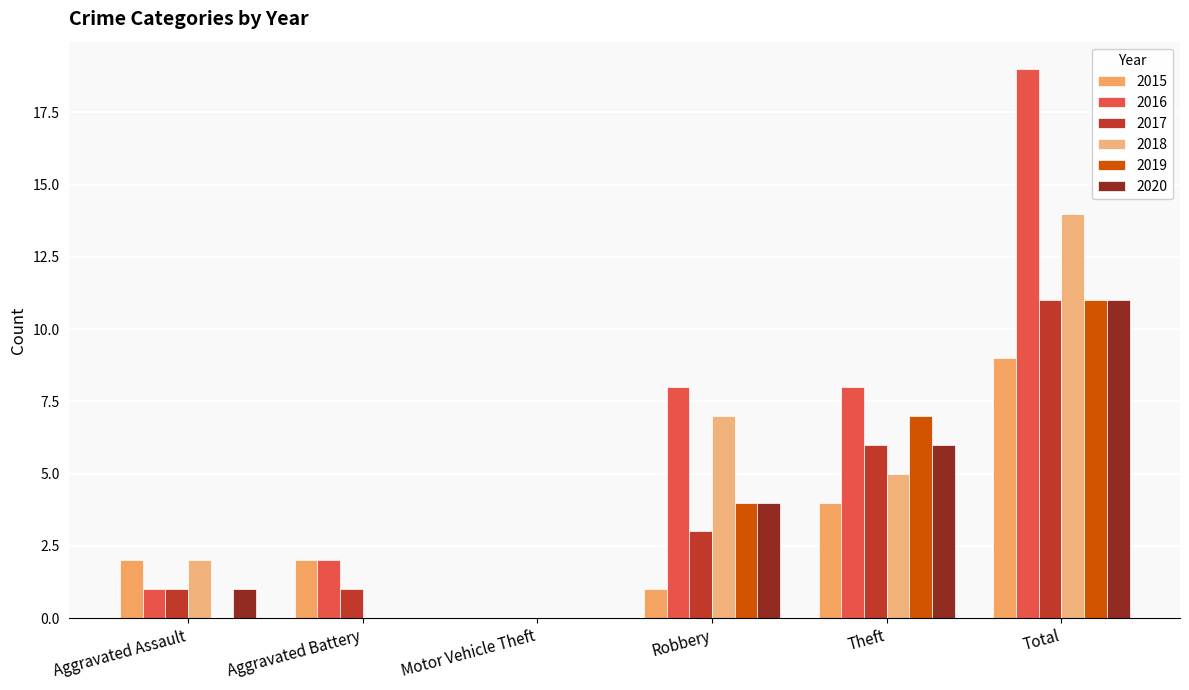

At which category does the chart reach its minimum across all series?

Motor Vehicle Theft